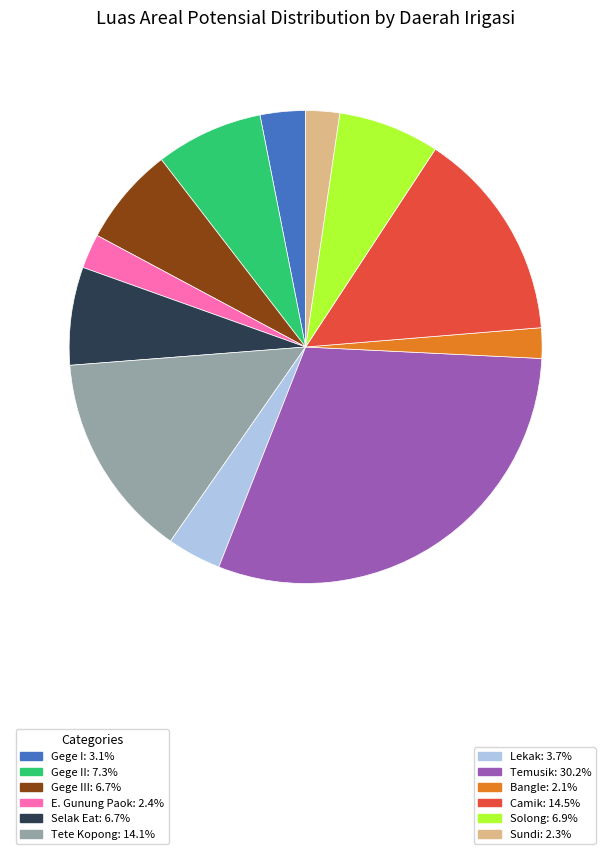

Is there any slice that represents more than half of the pie?

No